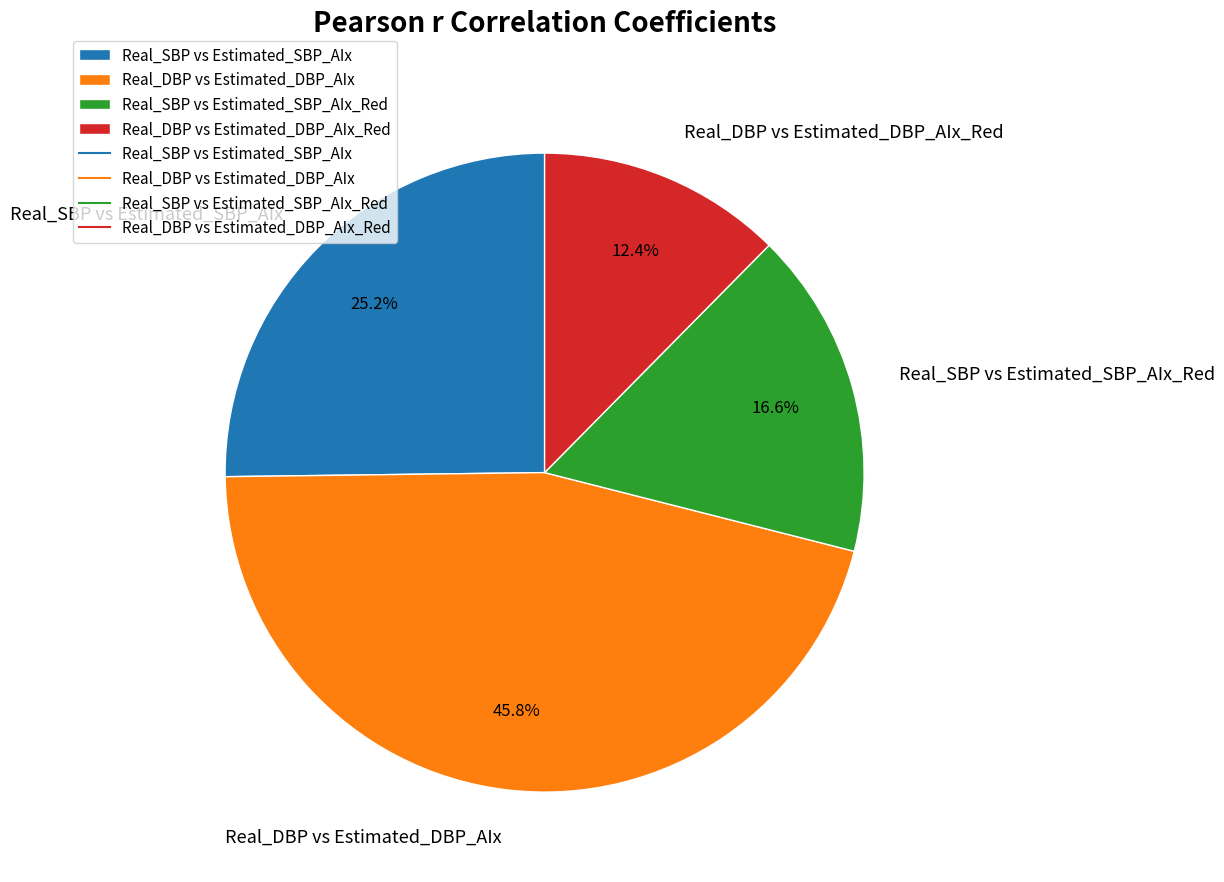

Is it true that Real_DBP vs Estimated_DBP_AIx_Red is 20% of the pie?

False